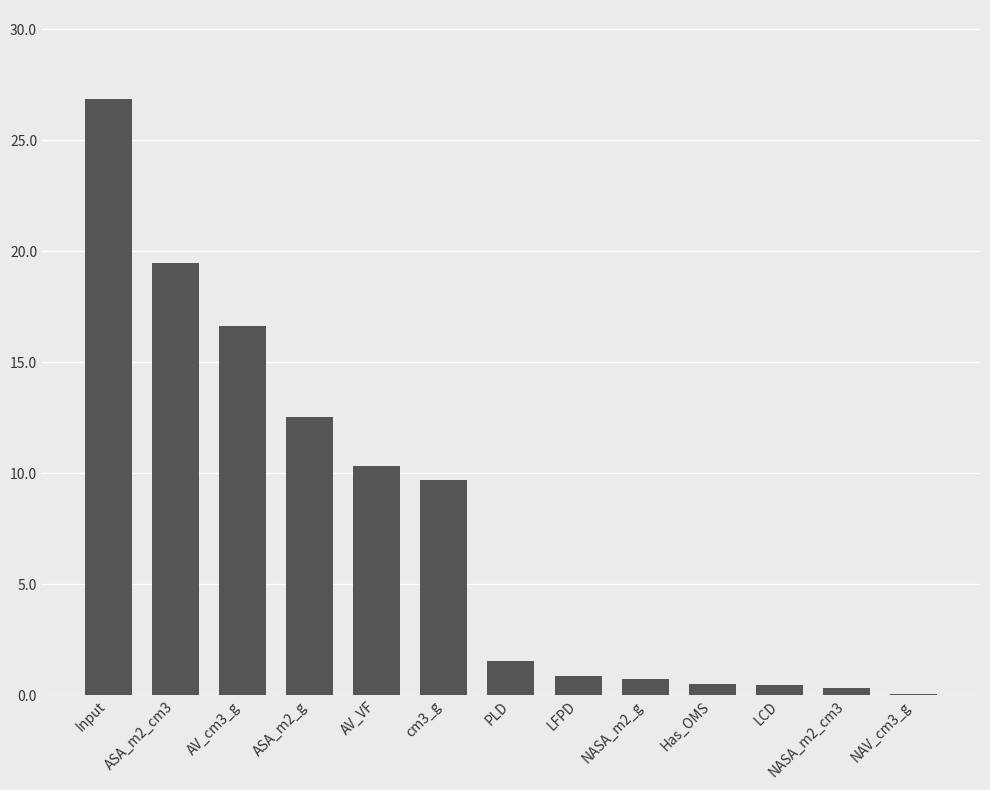

True or false: the data shows 29.1 at AV_cm3_g.

False